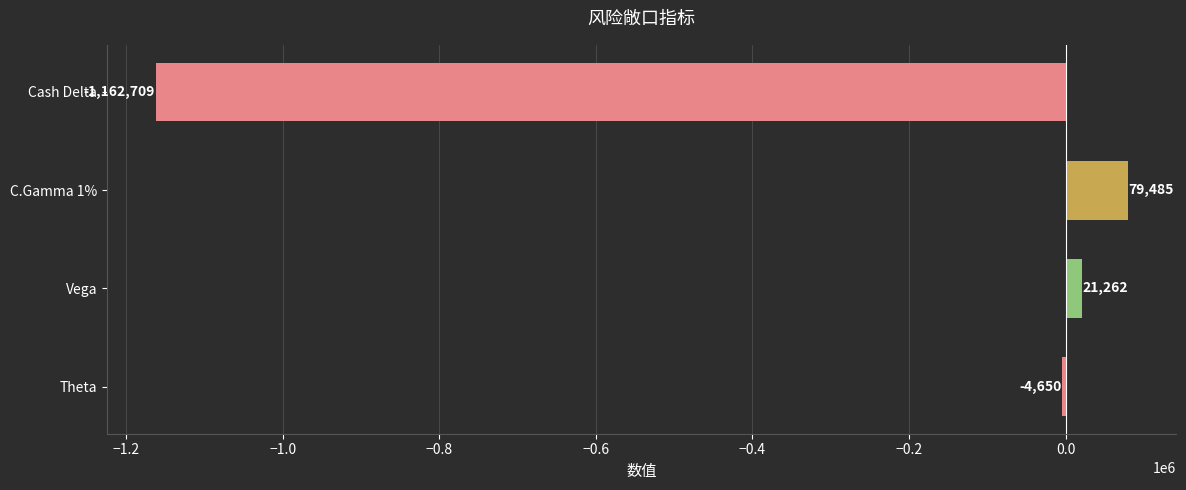

At which category does the chart reach its peak across all series?

C.Gamma 1%